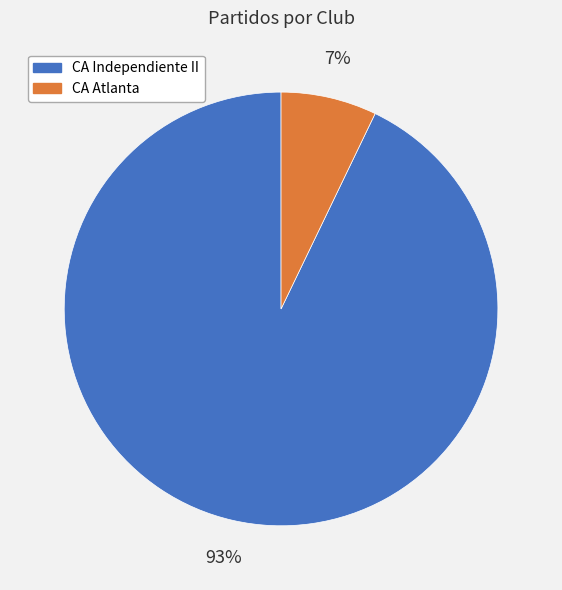

What is the majority slice?

CA Independiente II